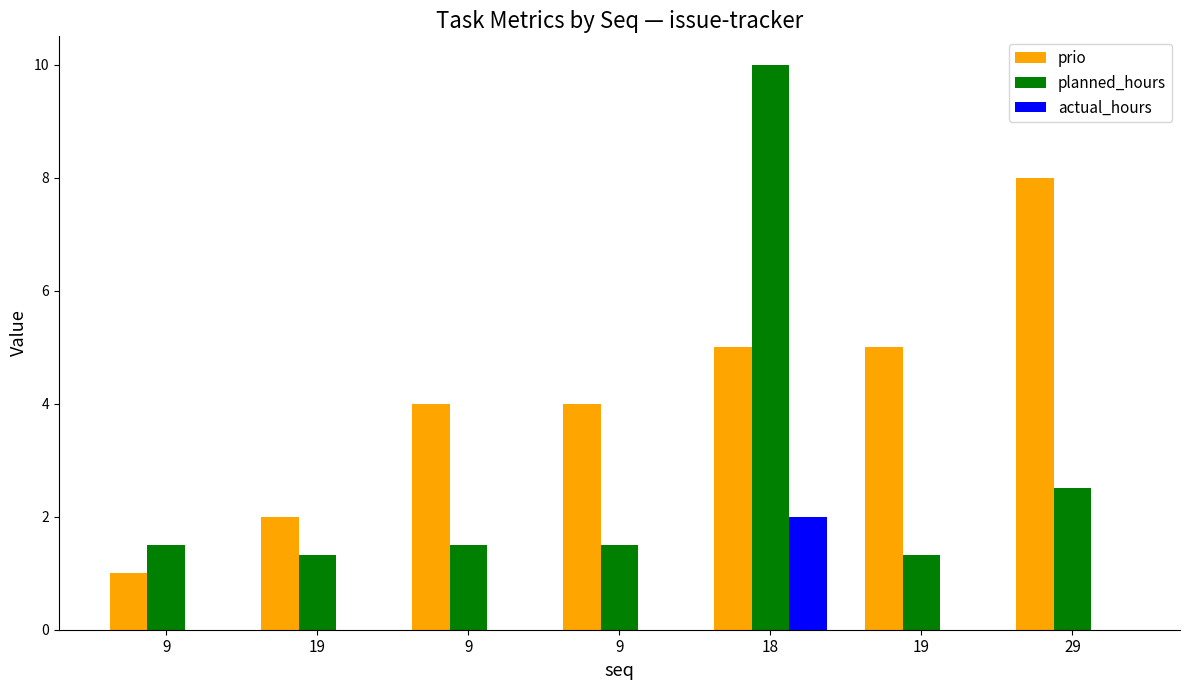

What are all the series names shown in the legend?

prio, planned_hours, actual_hours